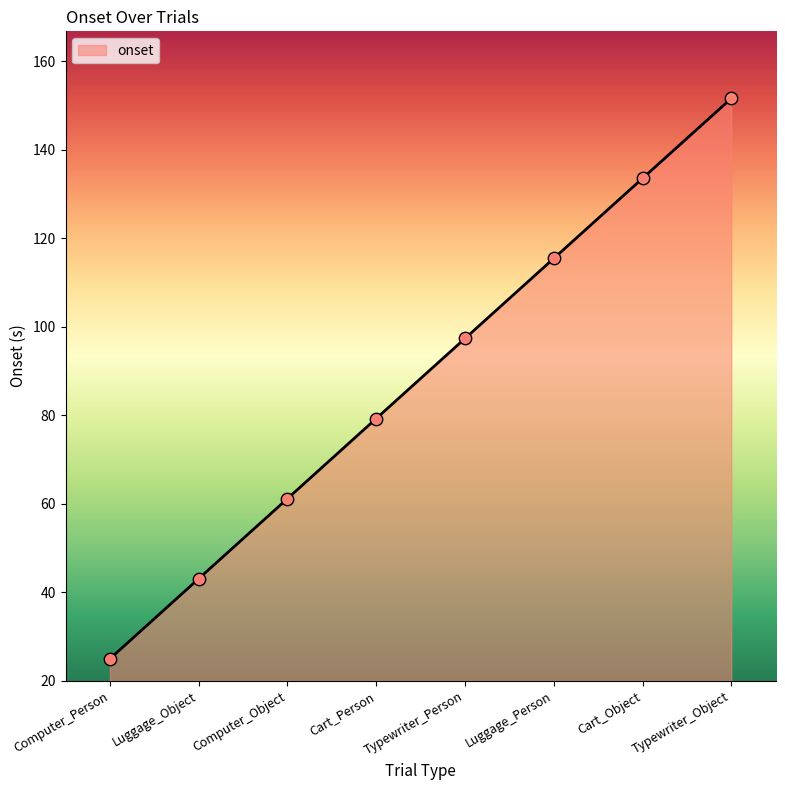

Between Computer_Object and Luggage_Person, which is larger?

Luggage_Person